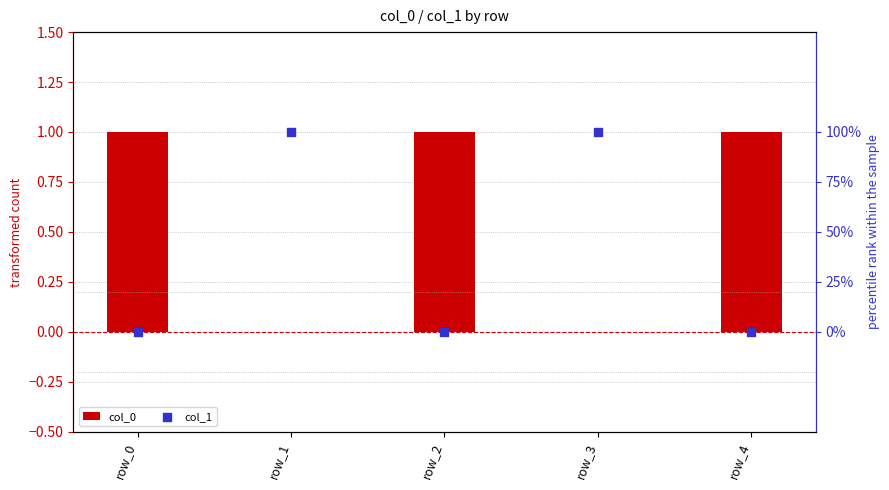

What are all the series names shown in the legend?

col_0, col_1